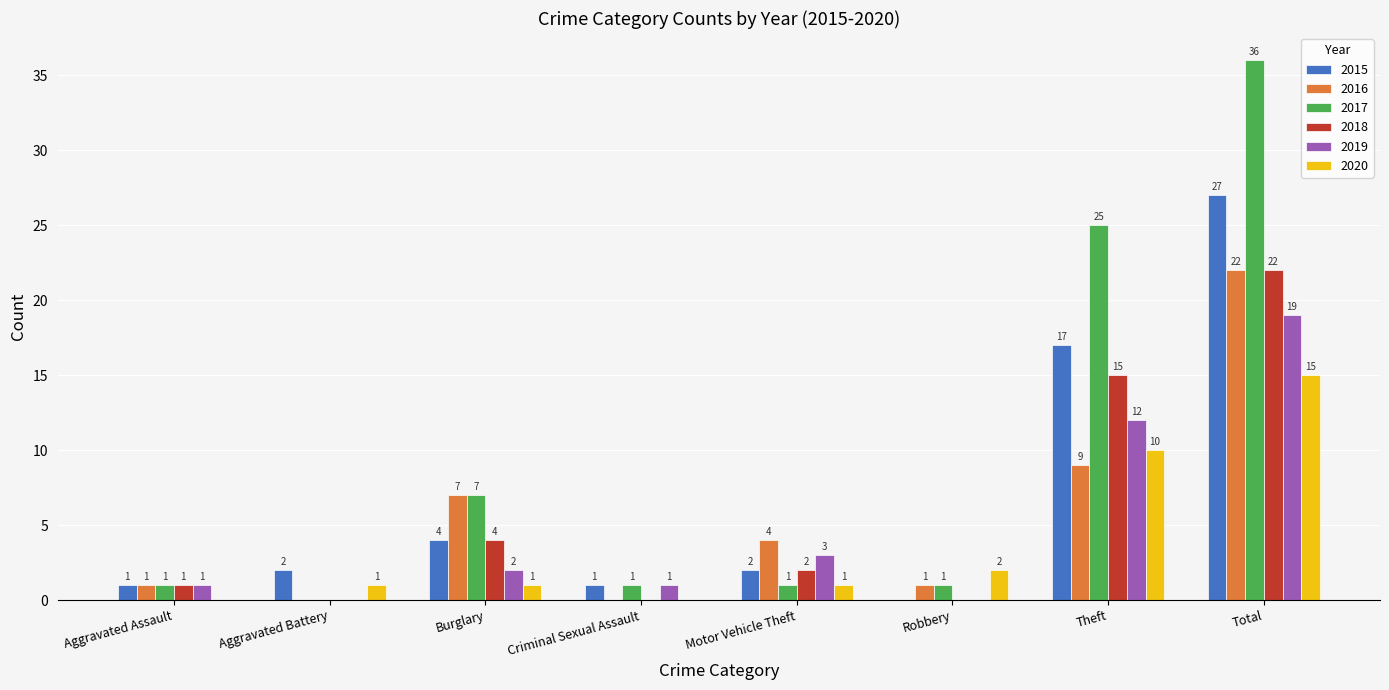

Which series has the largest range (max minus min)?

2017